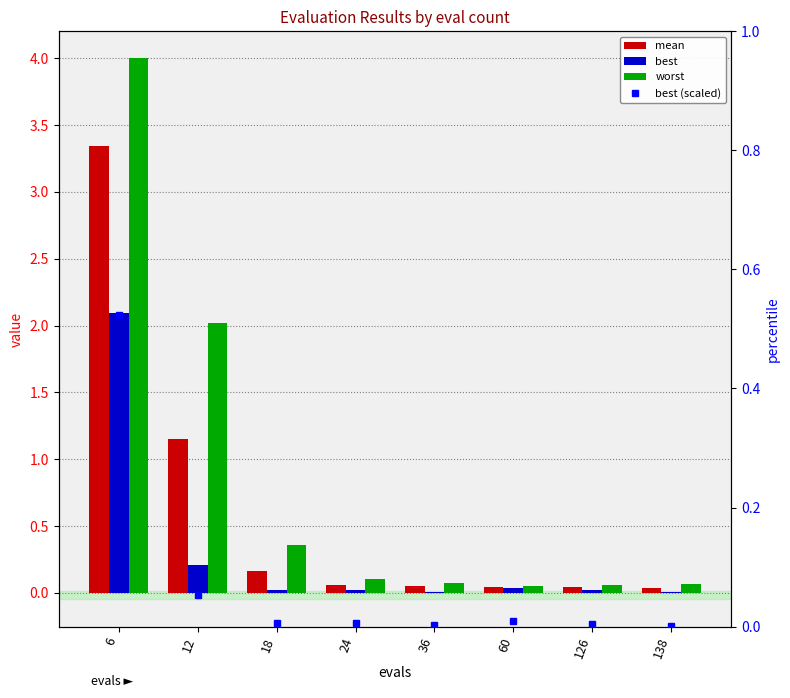

List the series in order of their peak value, highest first.

worst, mean, best, best (scaled)